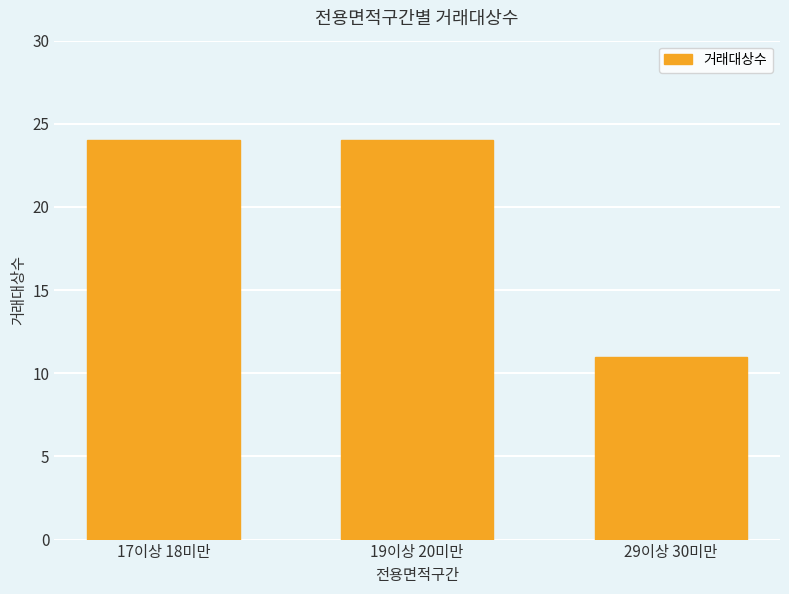

What is the difference between the values at 19이상 20미만 and 29이상 30미만?

13